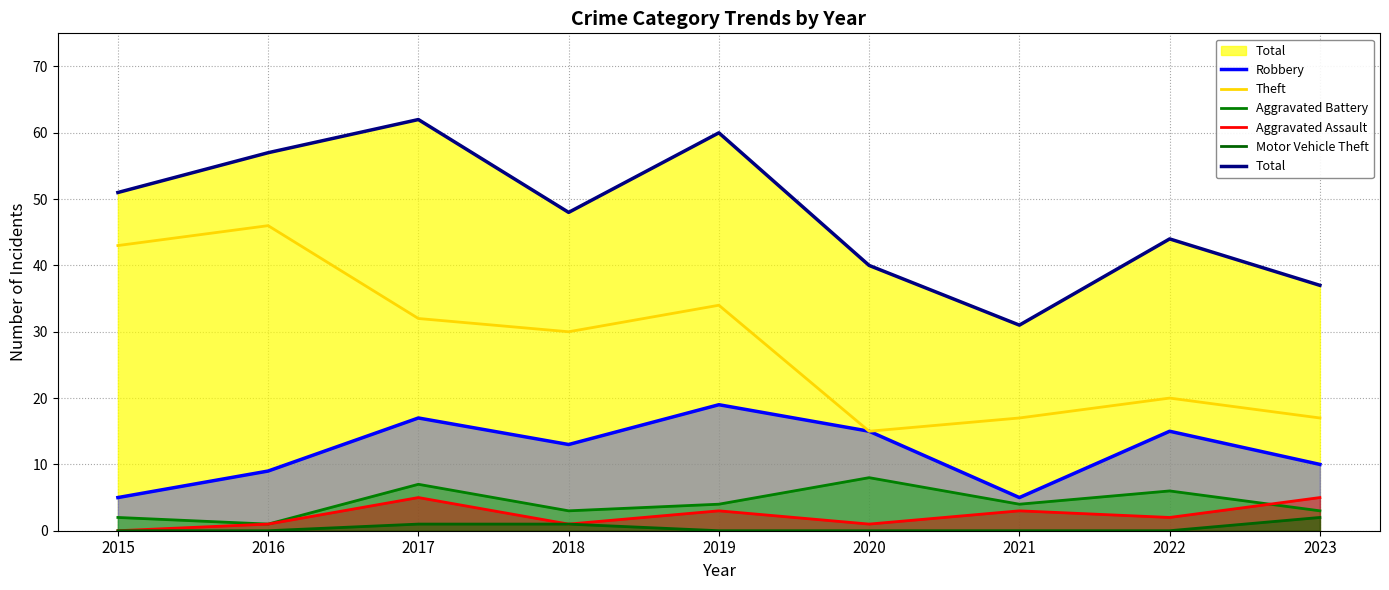

What is the greatest value displayed?

62